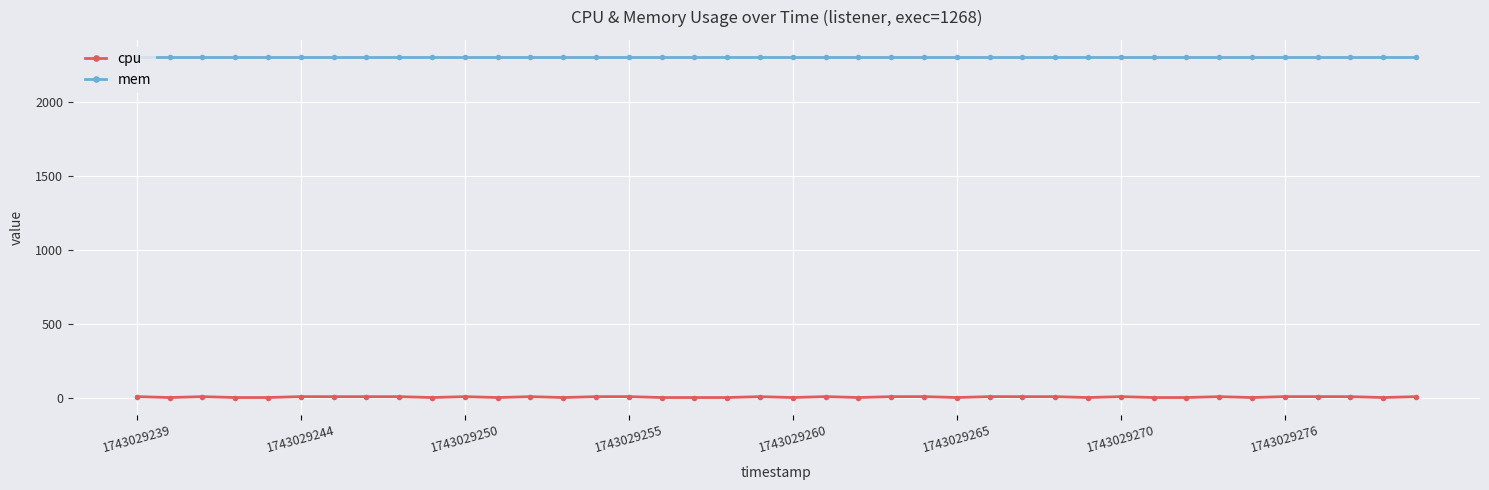

List the series in order of their overall mean, highest first.

mem, cpu